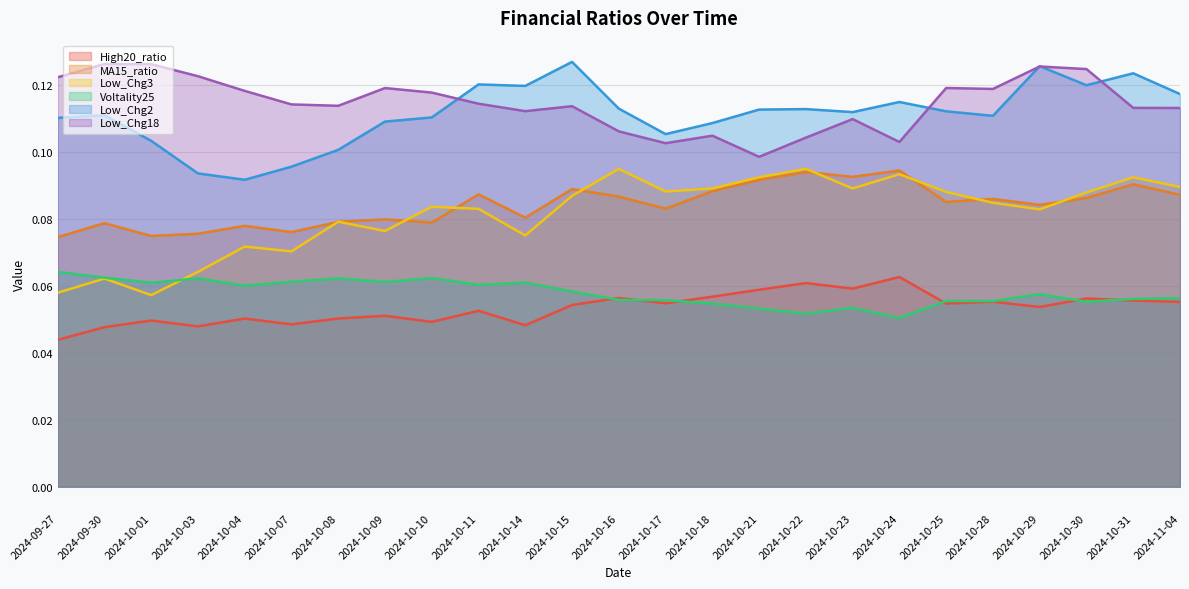

True or false: Voltality25 and Low_Chg2 intersect in this chart.

False